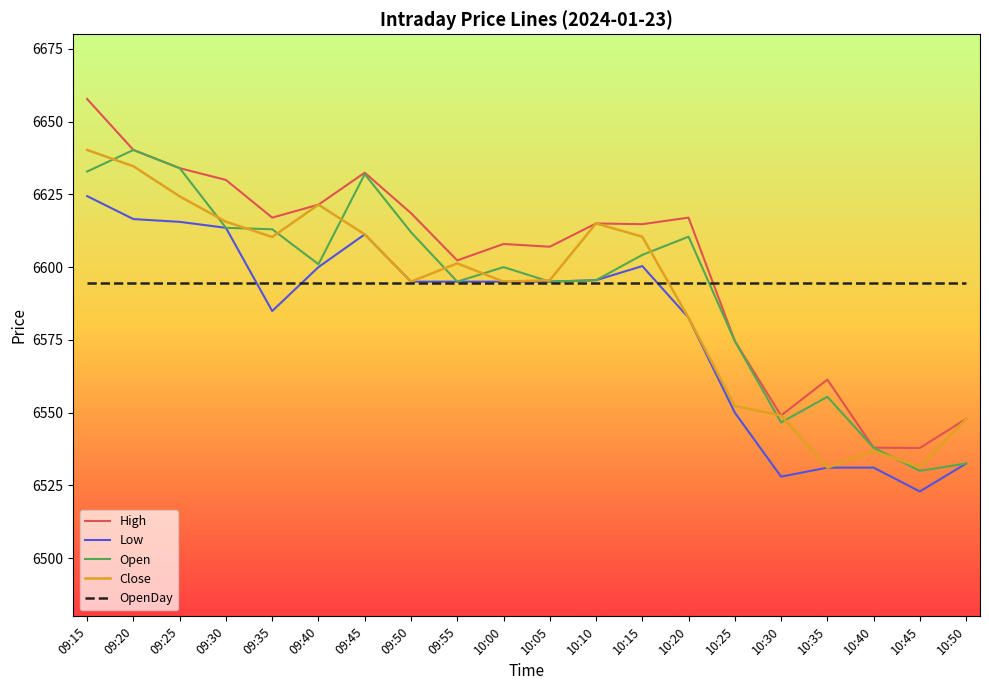

True or false: Close and OpenDay cross at least once.

True